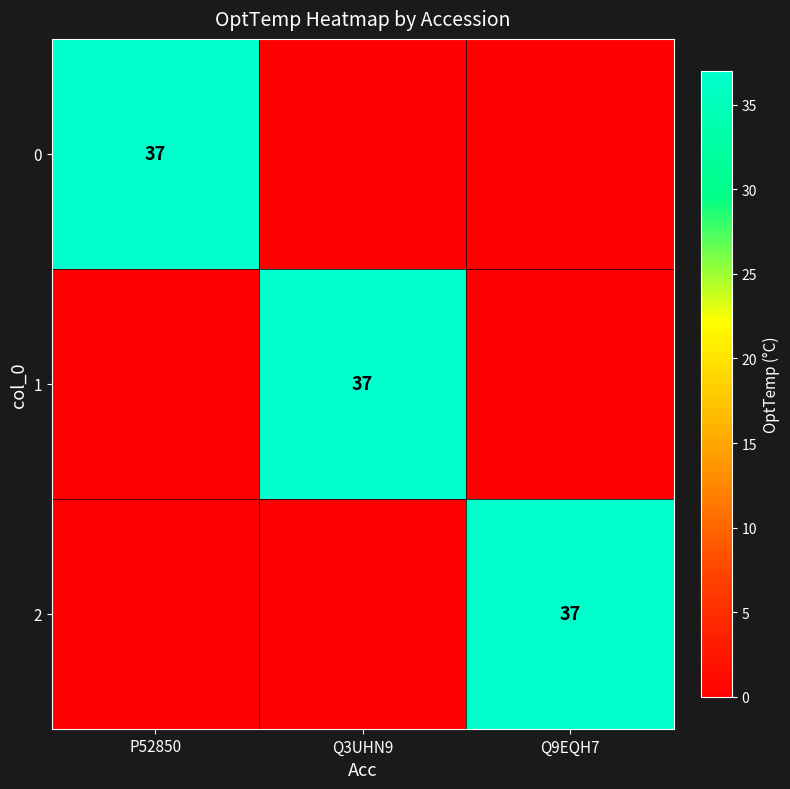

The 0 series shows 37 at P52850. True or false?

True